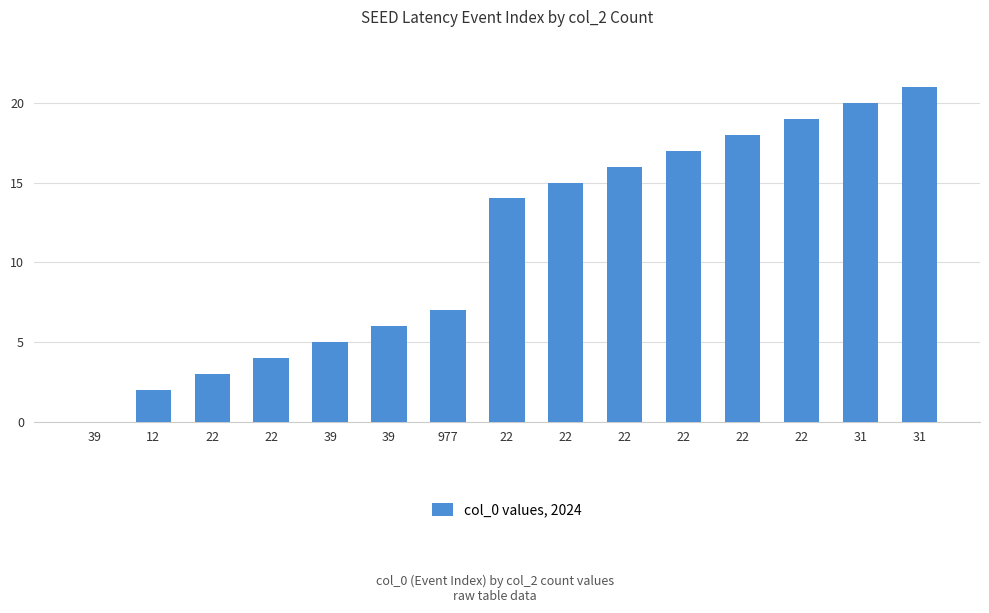

How many values are above zero?

14